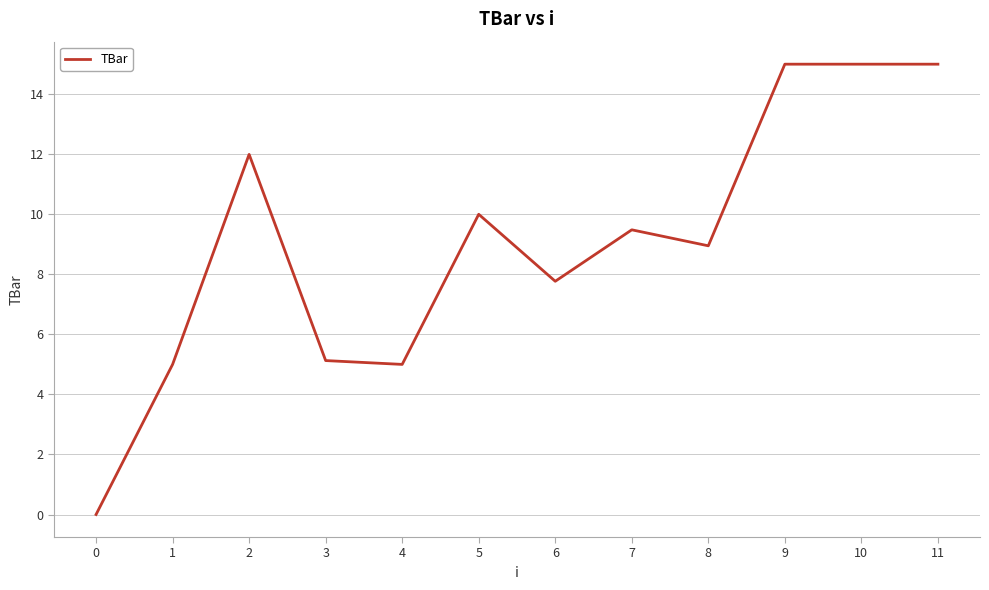

The value at 11 is 5.0. True or false?

False